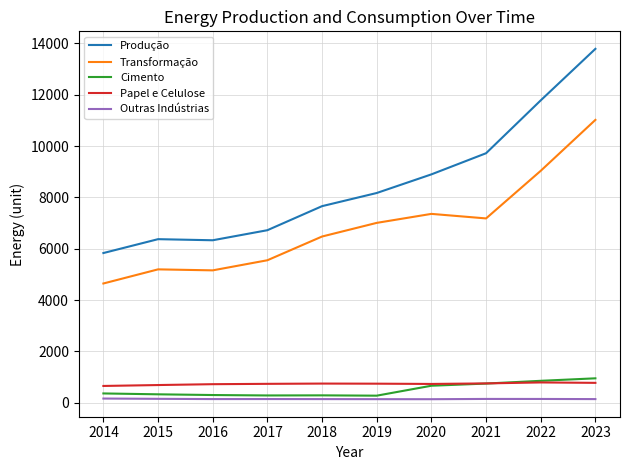

How many values in the Papel e Celulose series are below 744?

5